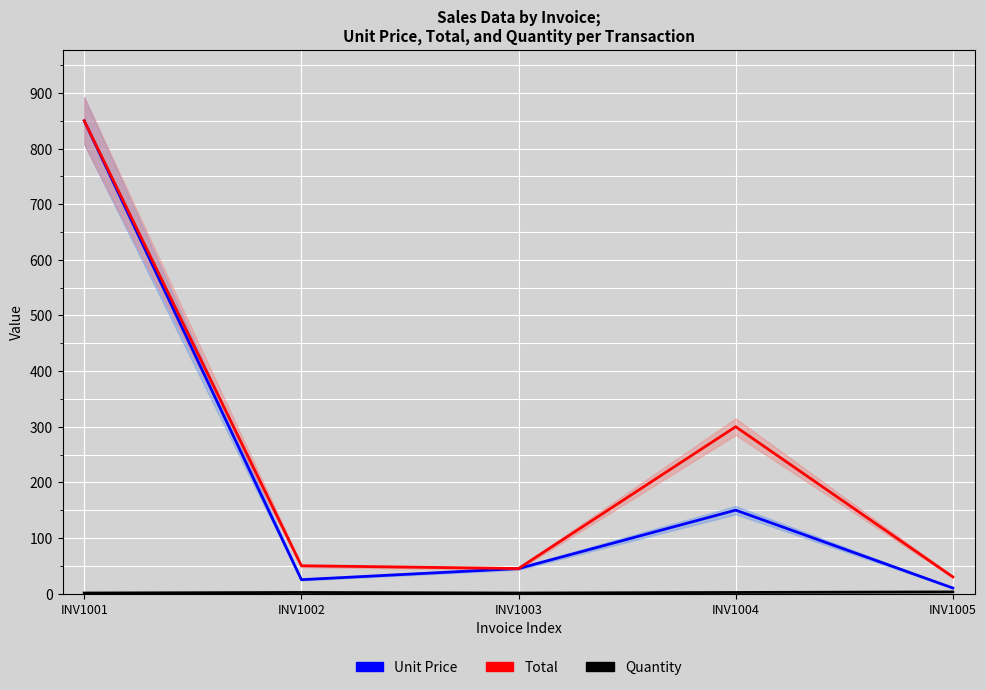

How many values in the Quantity series exceed 2?

1